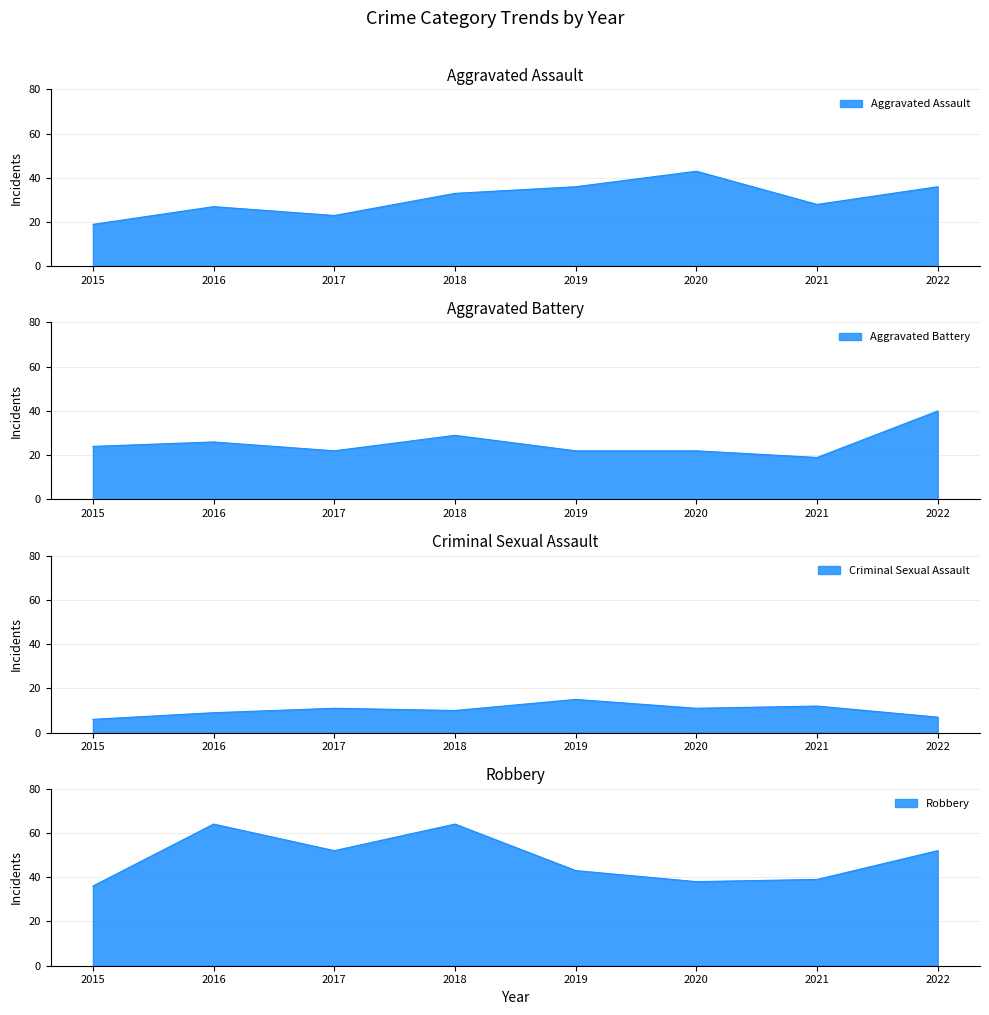

True or false: Criminal Sexual Assault has more than 2 points higher than both neighbors.

True